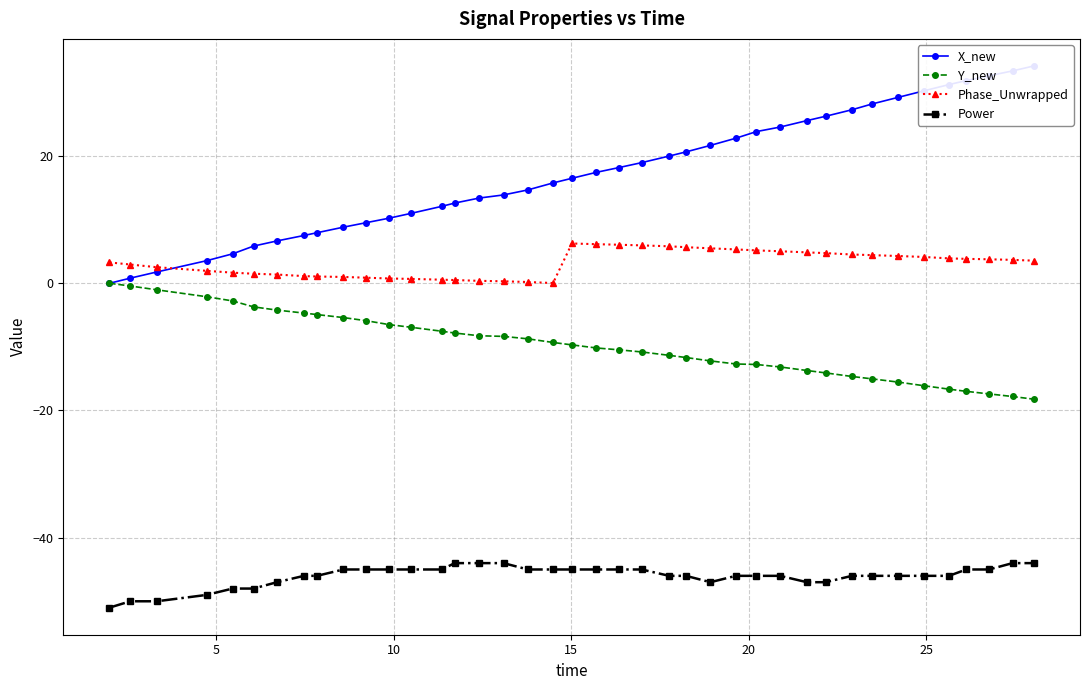

True or false: Y_new and Phase_Unwrapped cross at least once.

False